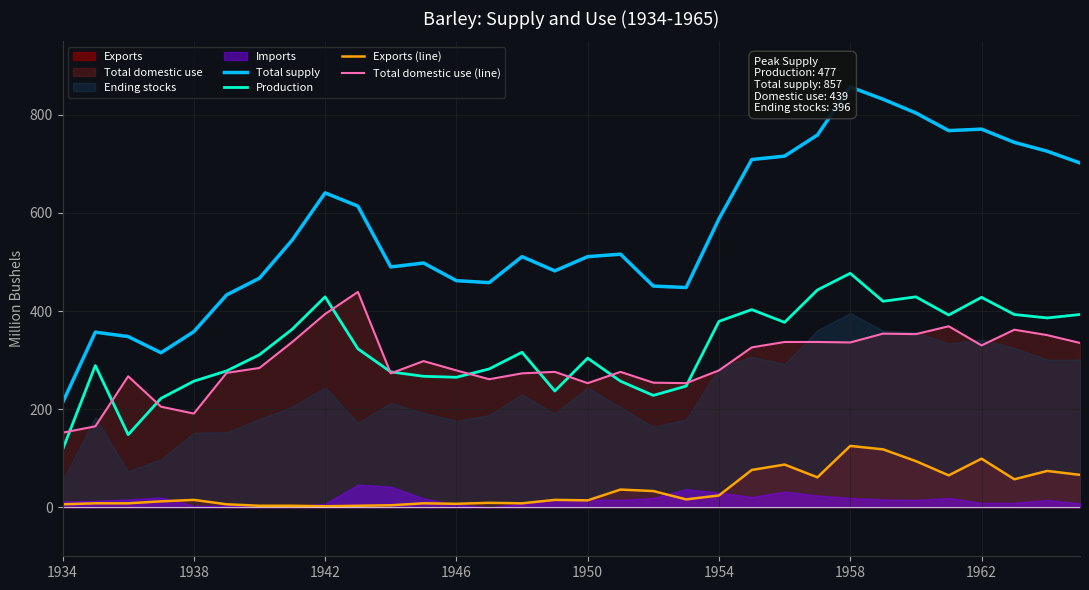

At which label does Production reach its minimum?

1934